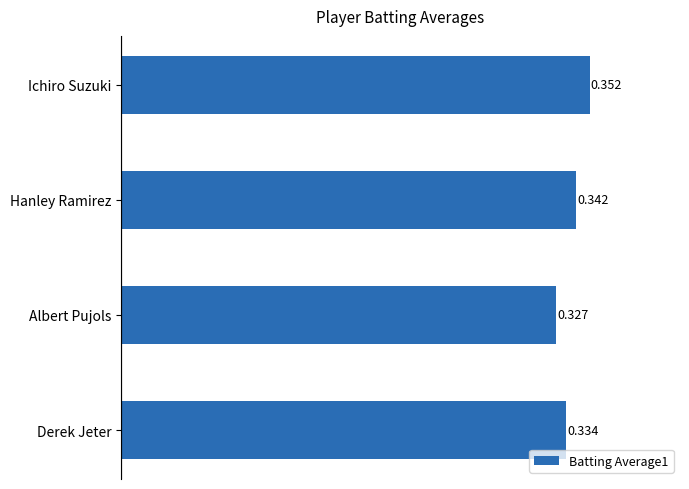

Rank the categories by value from highest to lowest.

Ichiro Suzuki, Hanley Ramirez, Derek Jeter, Albert Pujols